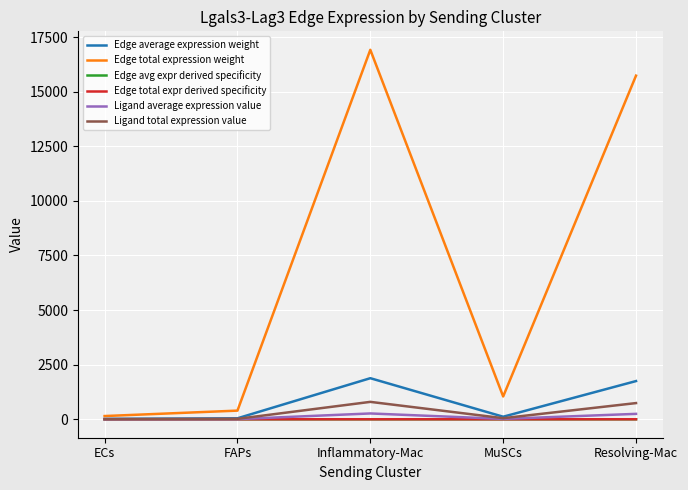

Does the chart have visible grid lines?

Yes